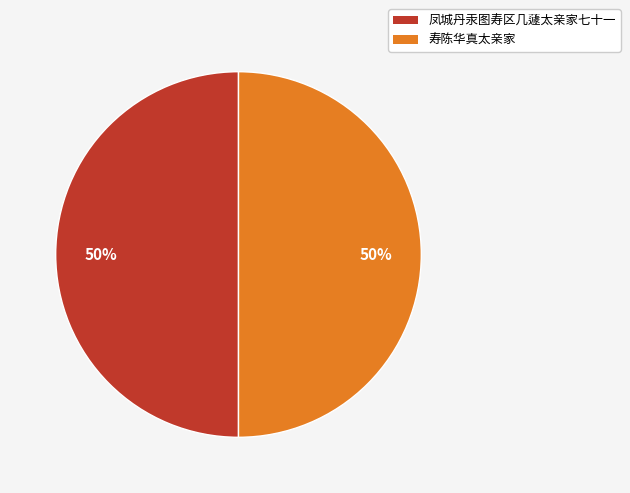

Approximately how many times larger is the value at 凤城丹汞图寿区几蘧太亲家七十一 compared to 寿陈华真太亲家?

1.0